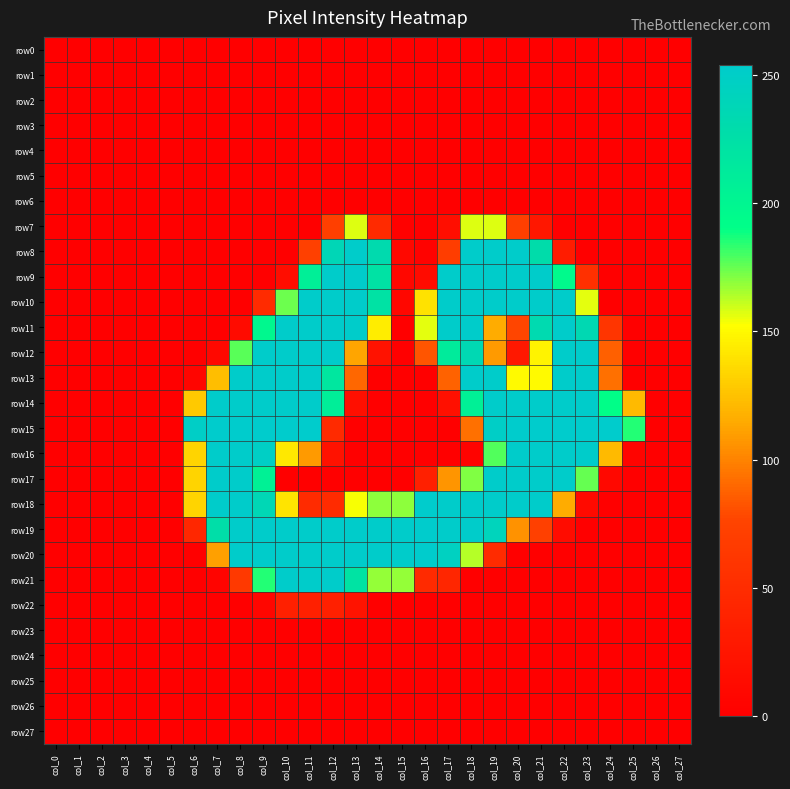

Which category has the lowest value across all series?

col_0